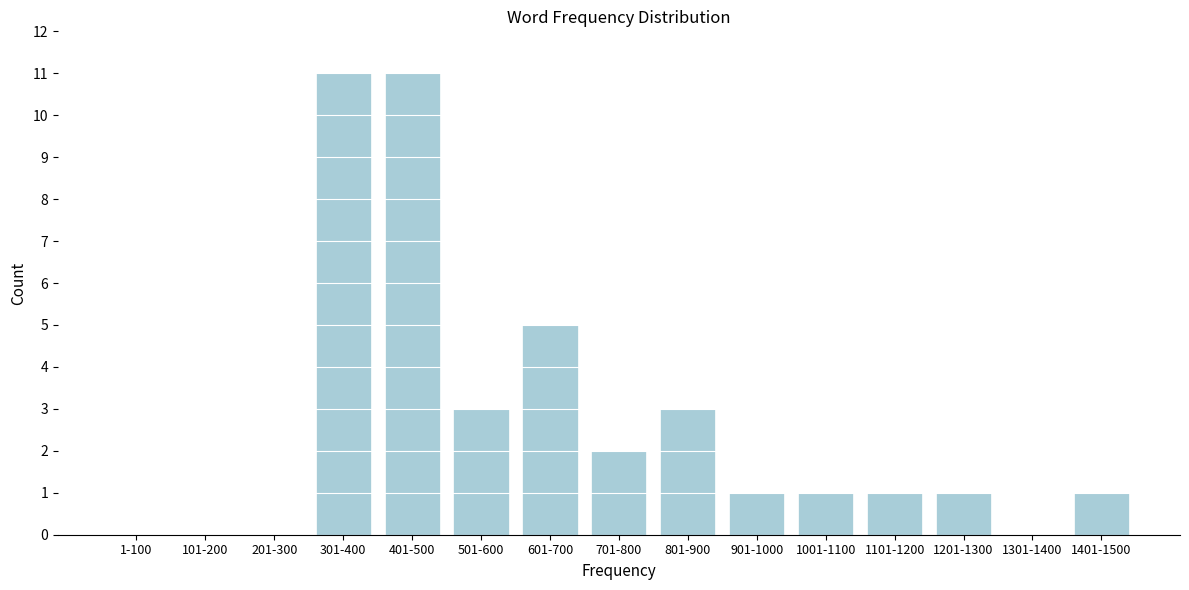

Reading right to left, extract all data points from this chart.

1401-1500=1	1301-1400=0	1201-1300=1	1101-1200=1	1001-1100=1	901-1000=1	801-900=3	701-800=2	601-700=5	501-600=3	401-500=11	301-400=11	201-300=0	101-200=0	1-100=0